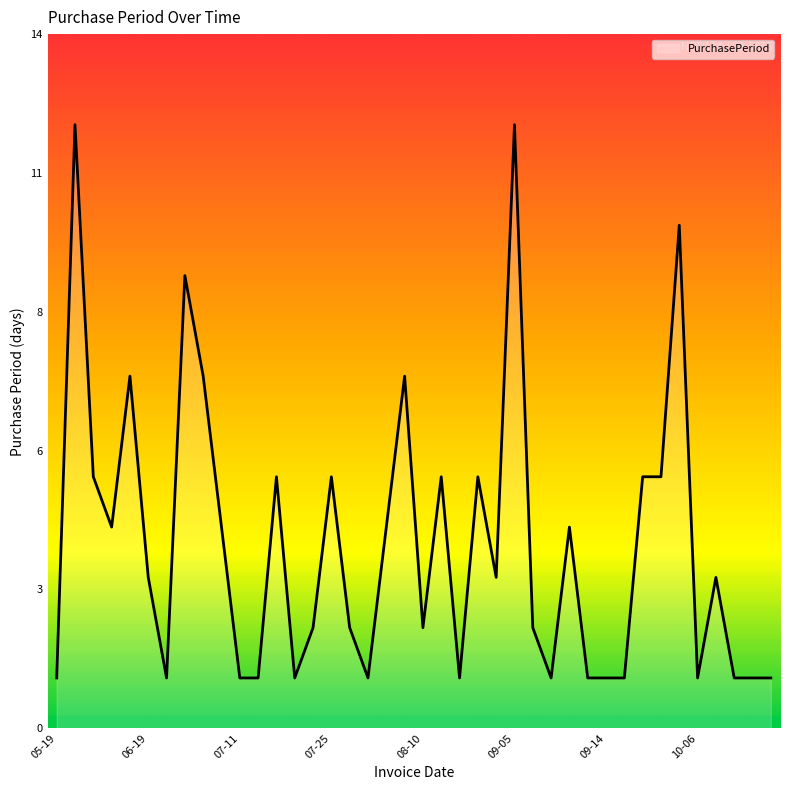

Does the chart display data point markers on the line(s)?

No